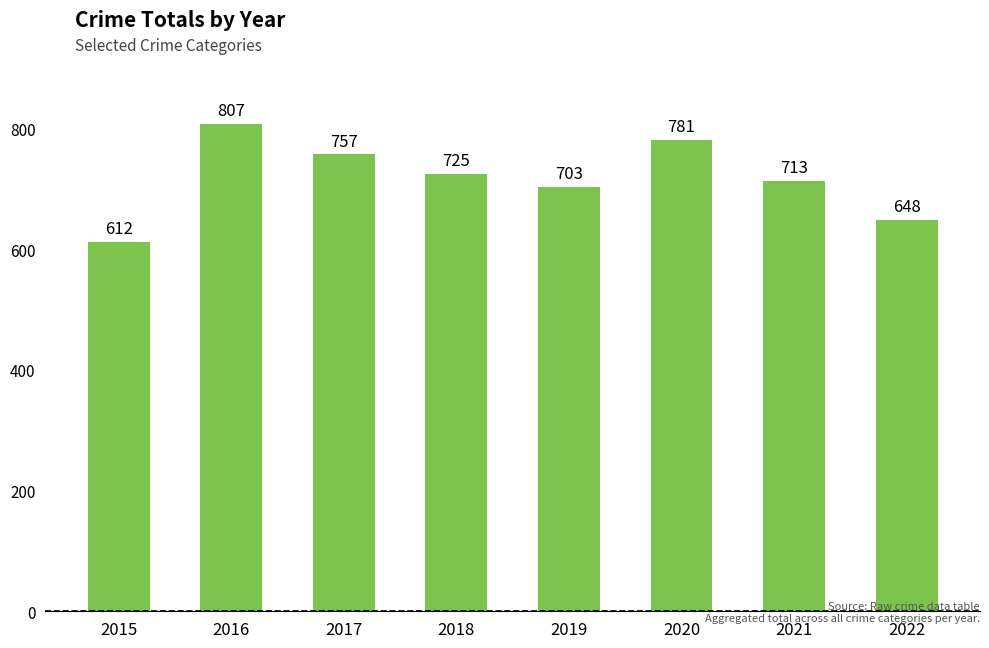

The value at 2016 is 807. True or false?

True